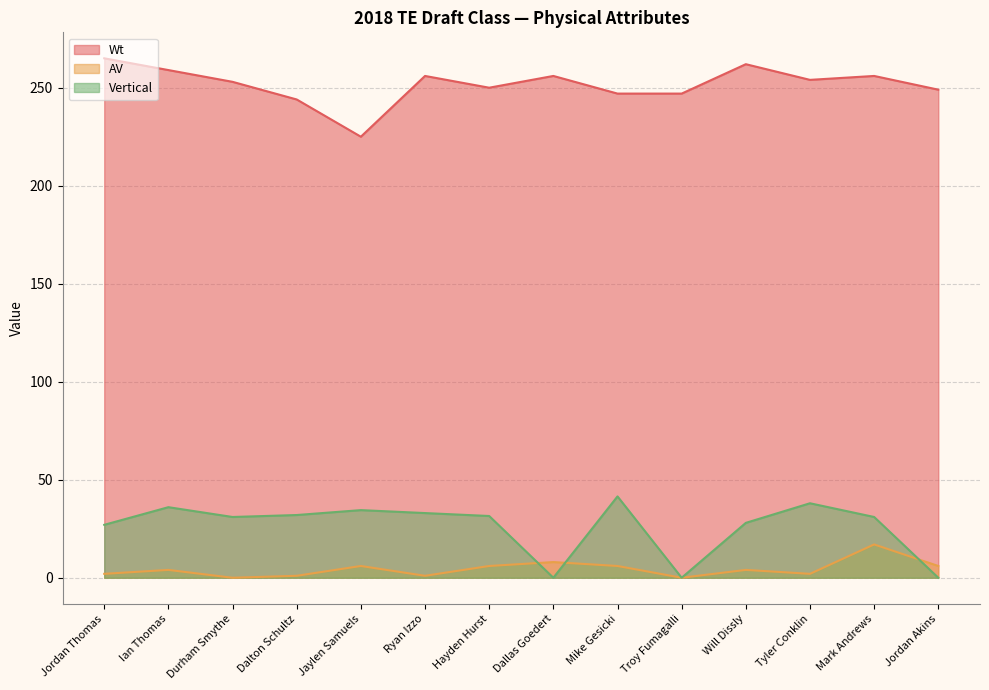

Count the number of data series in this chart.

3